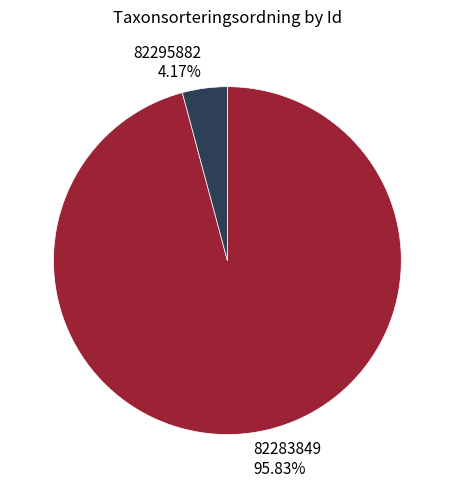

Between 82283849 and 82295882, which is larger?

82283849